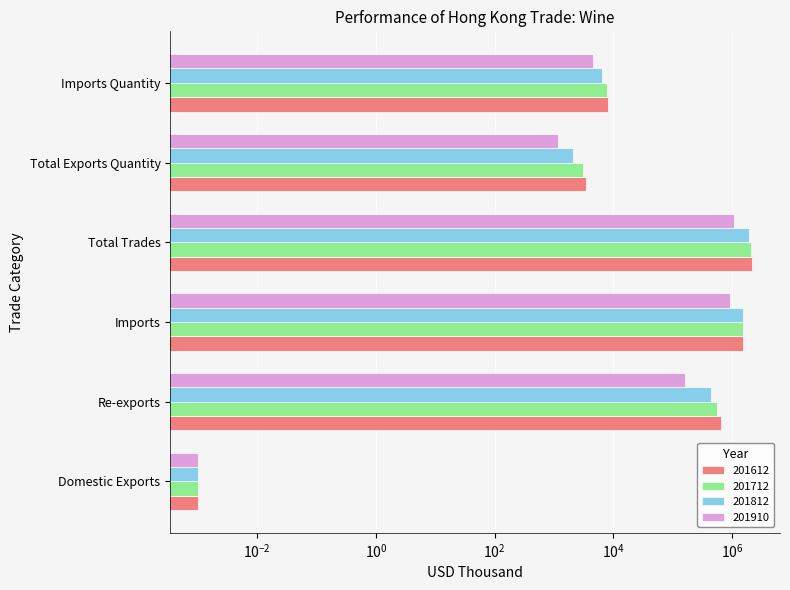

Between Total Trades and Total Exports Quantity, which series saw the biggest shift?

201612